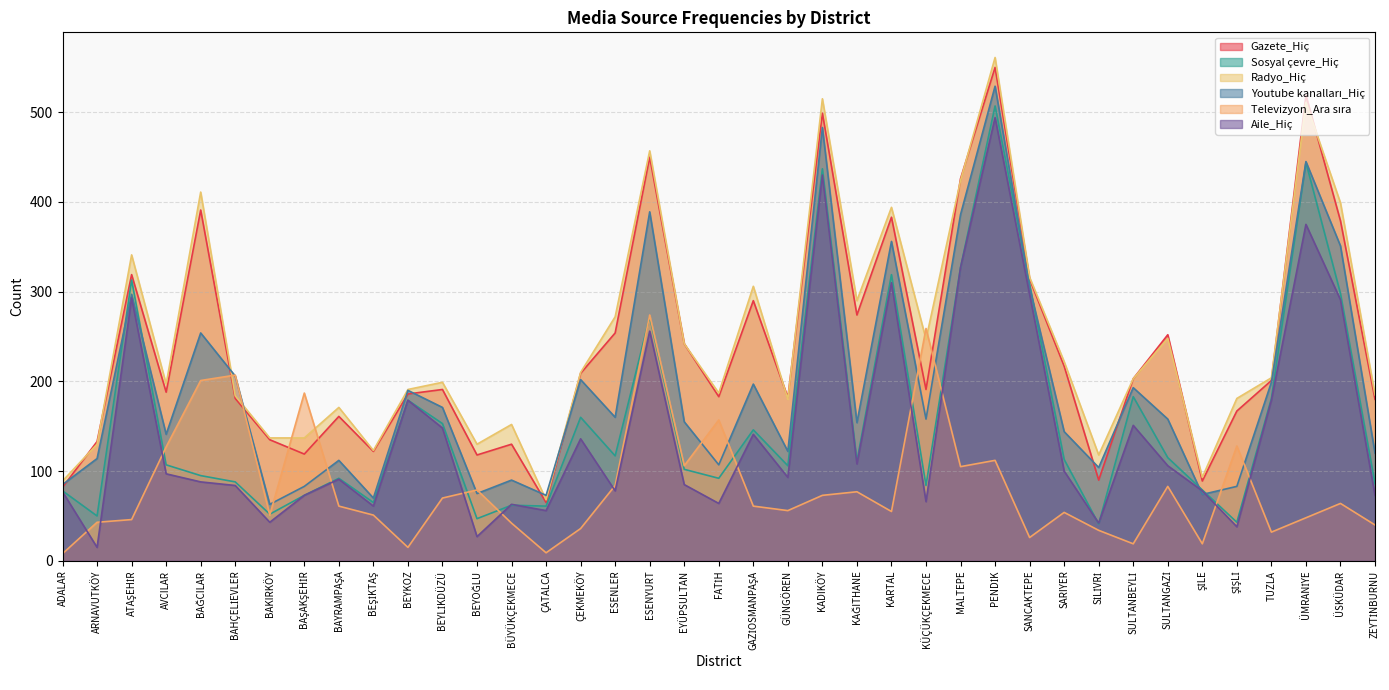

Where is Aile_Hiç nearest to the value 254?

ESENYURT